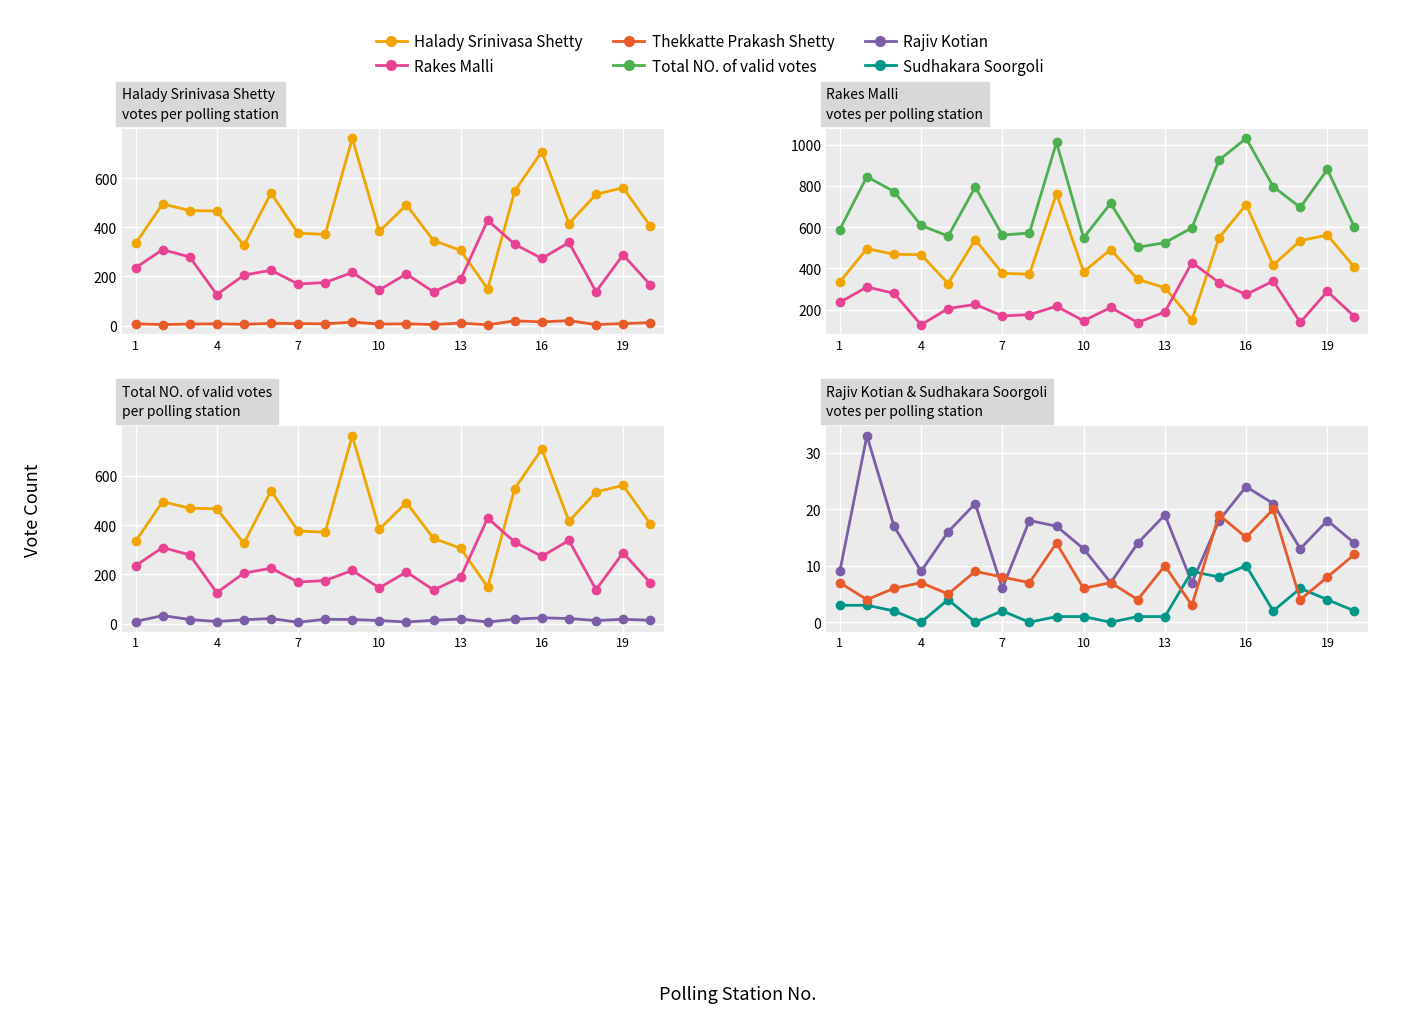

How many interior local valleys does the Thekkatte Prakash Shetty series have?

8